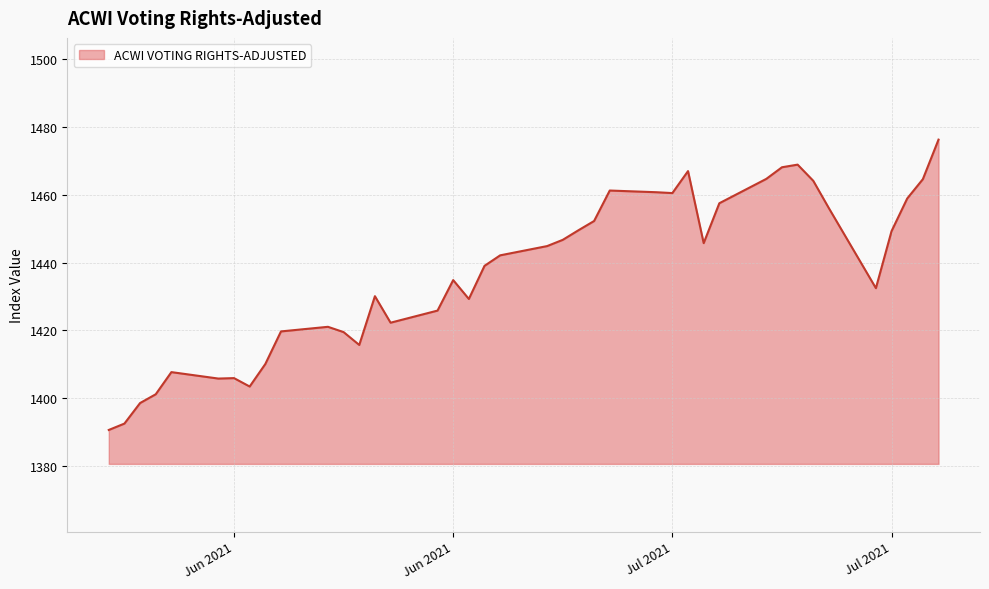

What is the smallest value displayed?

1390.6